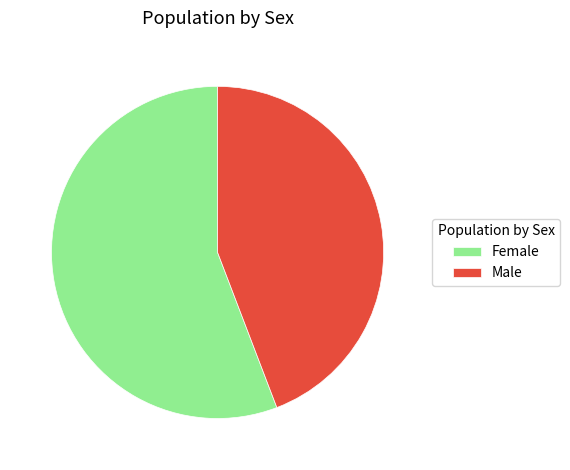

Combined, do Male and Female account for over 50%?

Yes